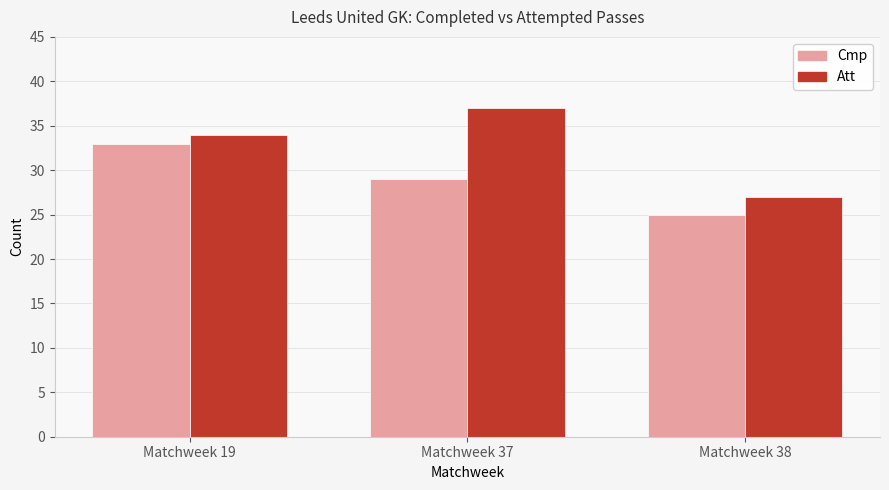

Count the number of categories in the chart.

3